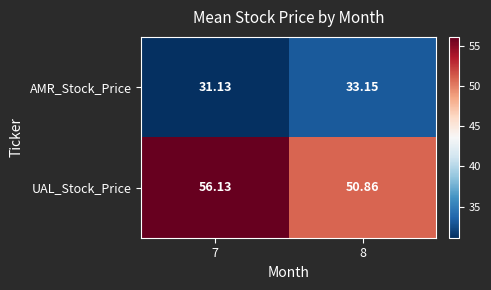

Between 7 and 8, which series saw the biggest shift?

UAL_Stock_Price